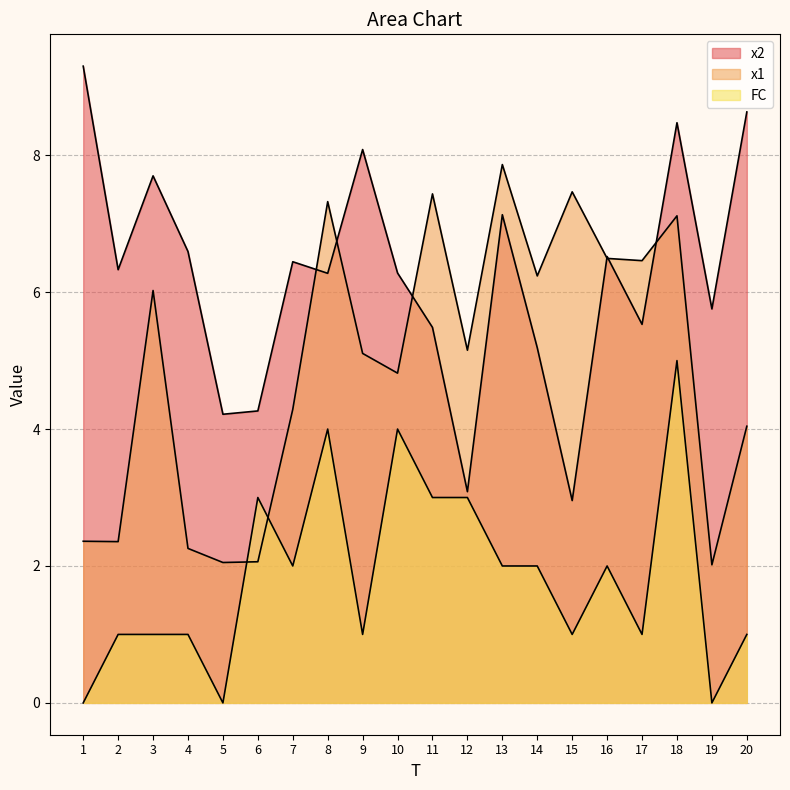

List the series in order of their overall mean, lowest first.

FC, x1, x2